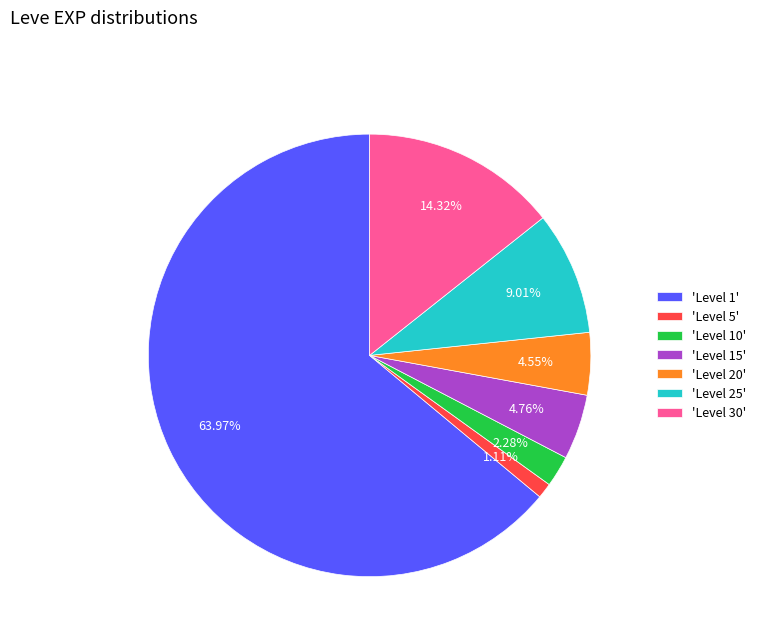

Count the number of slices in the pie.

7